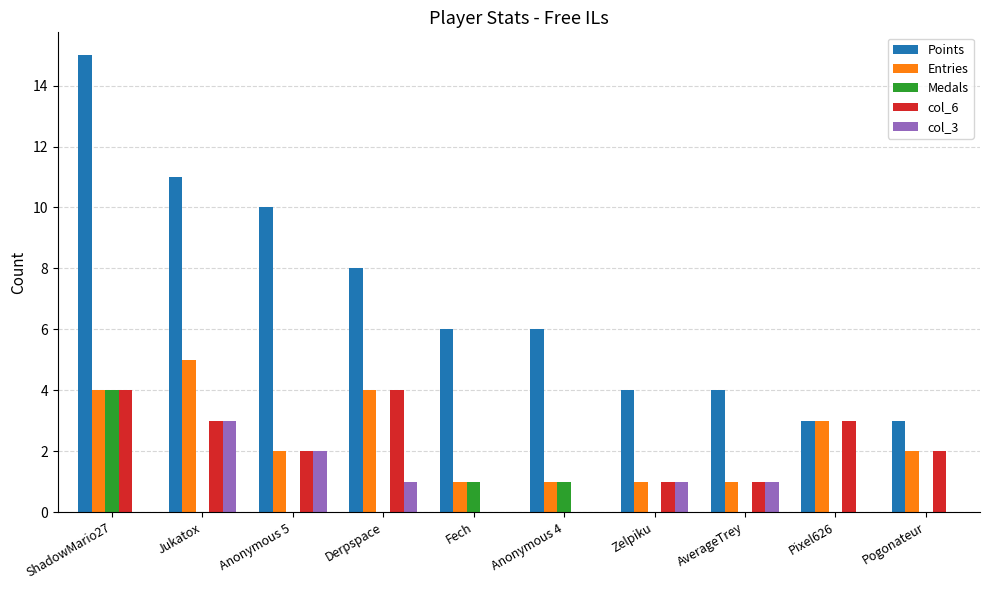

What is the greatest value displayed?

15